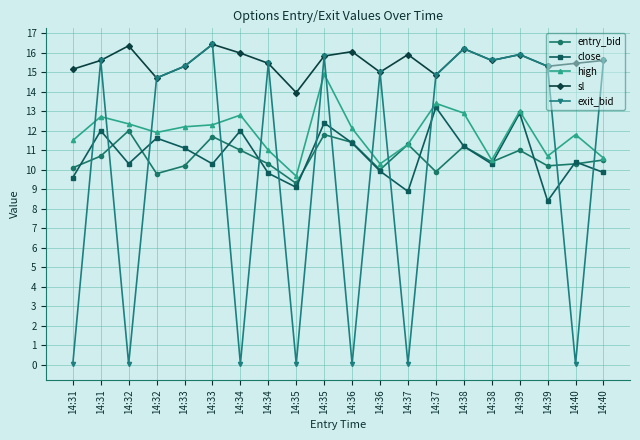

How many lines are shown in the chart?

5